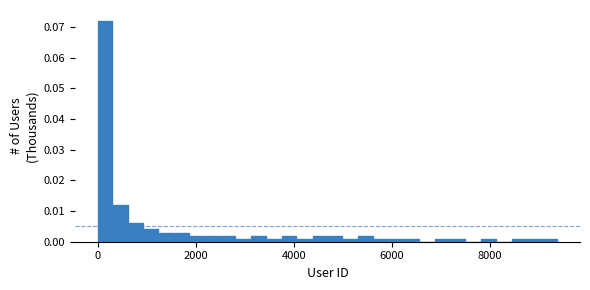

Read against the x-axis, roughly where is the centre of the tallest bar?

200